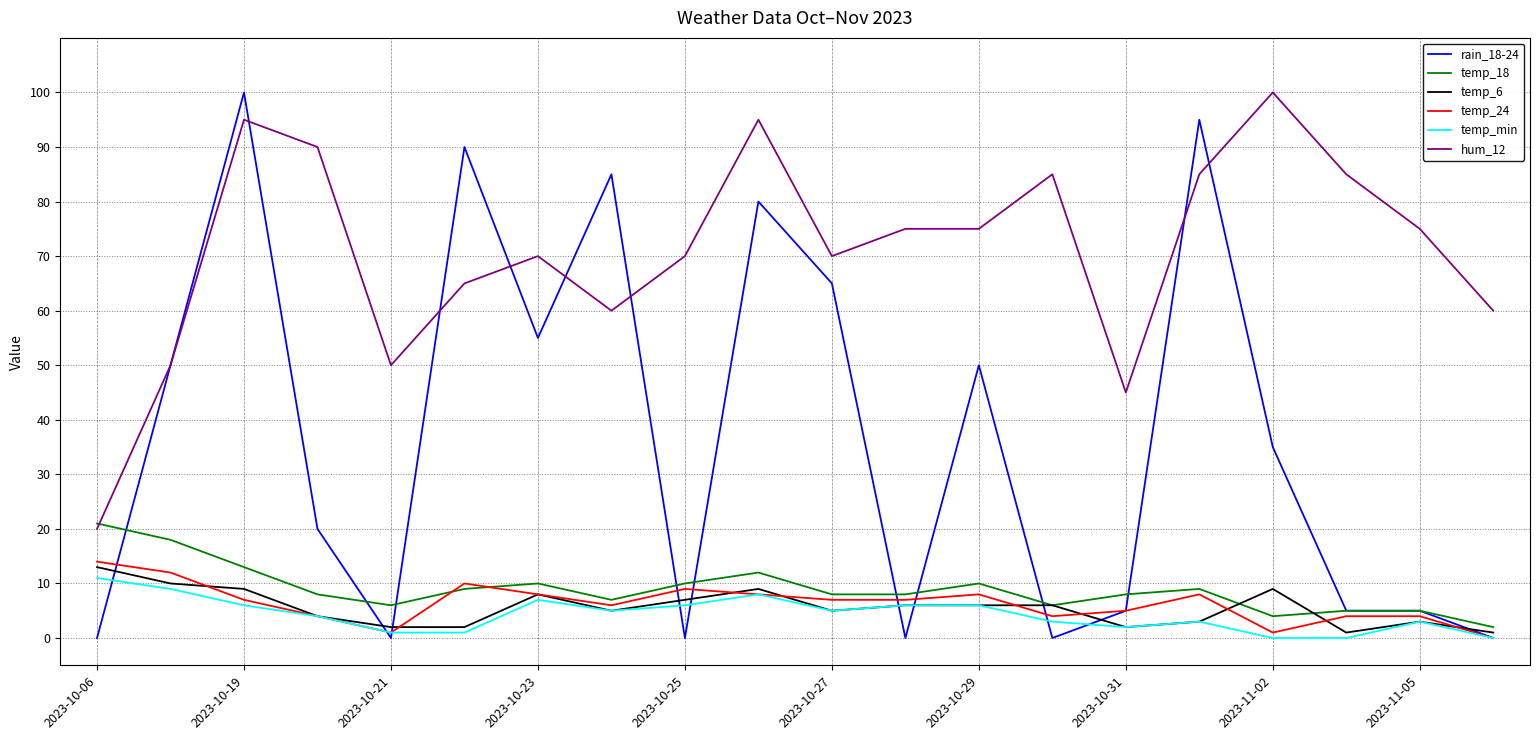

Which series has the largest total across all categories?

hum_12